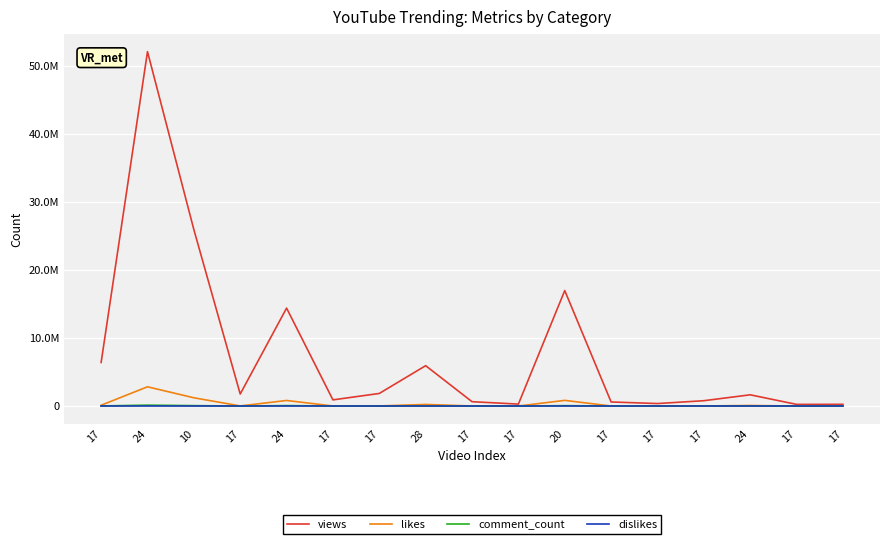

Does the chart have visible grid lines?

Yes